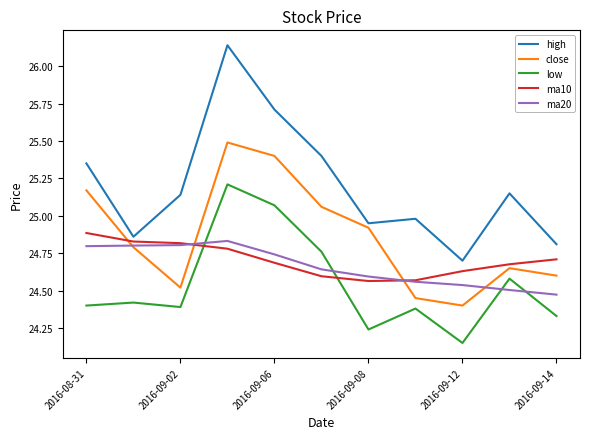

True or false: high and low intersect in this chart.

False